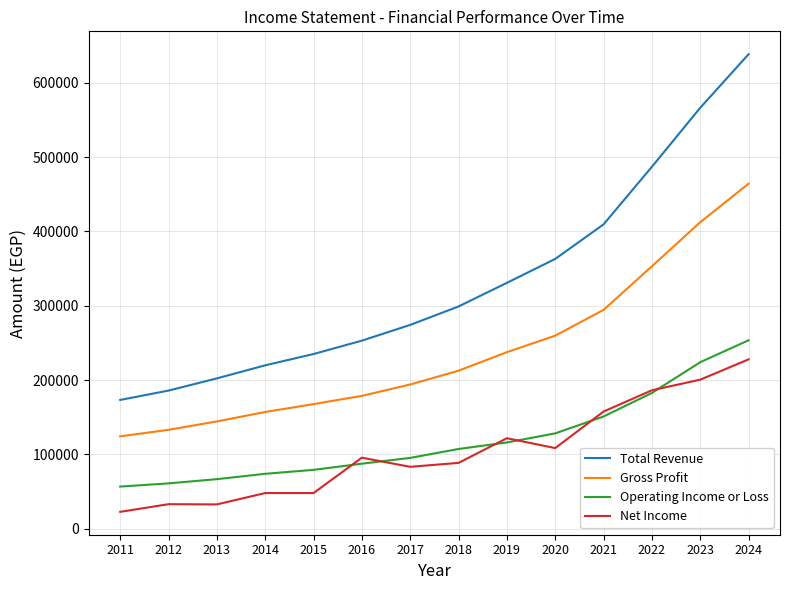

How many lines are shown in the chart?

4